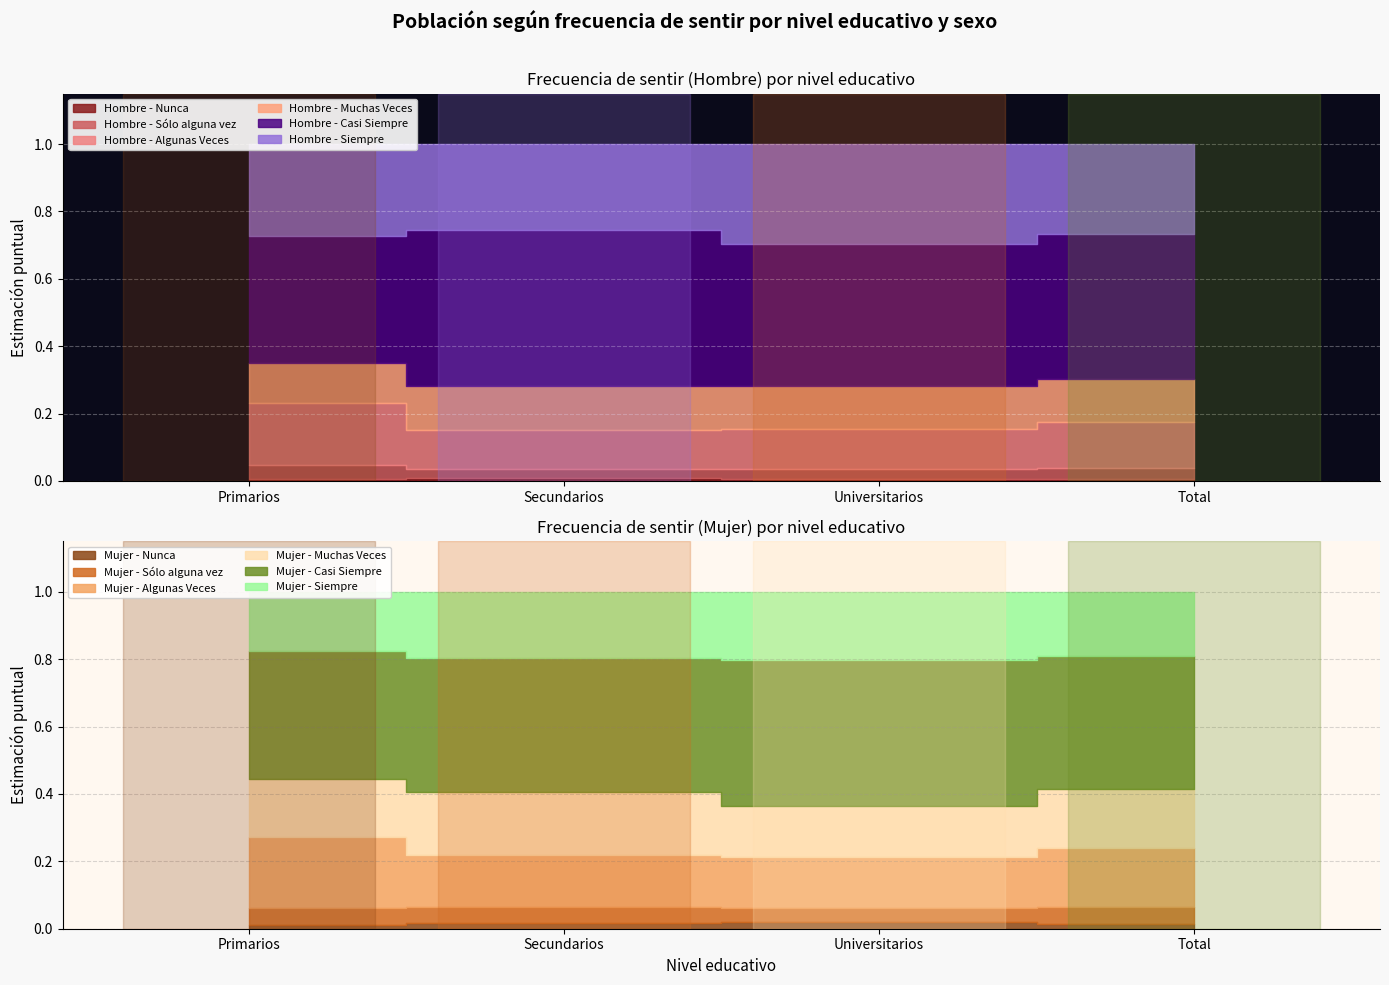

True or false: Hombre - Nunca and Hombre - Casi Siempre intersect in this chart.

False